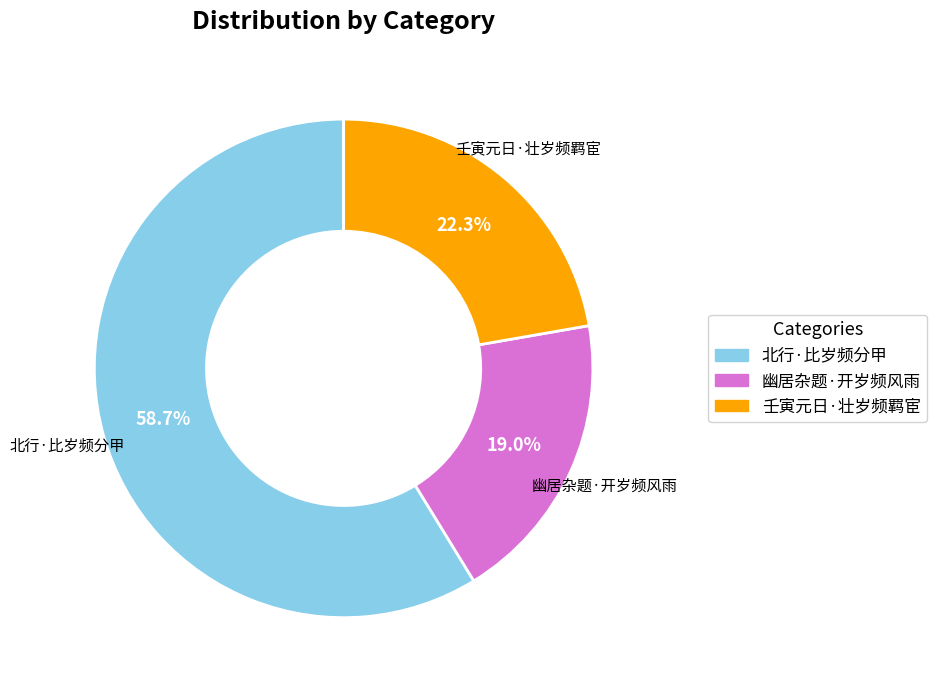

What is the majority slice?

北行·比岁频分甲